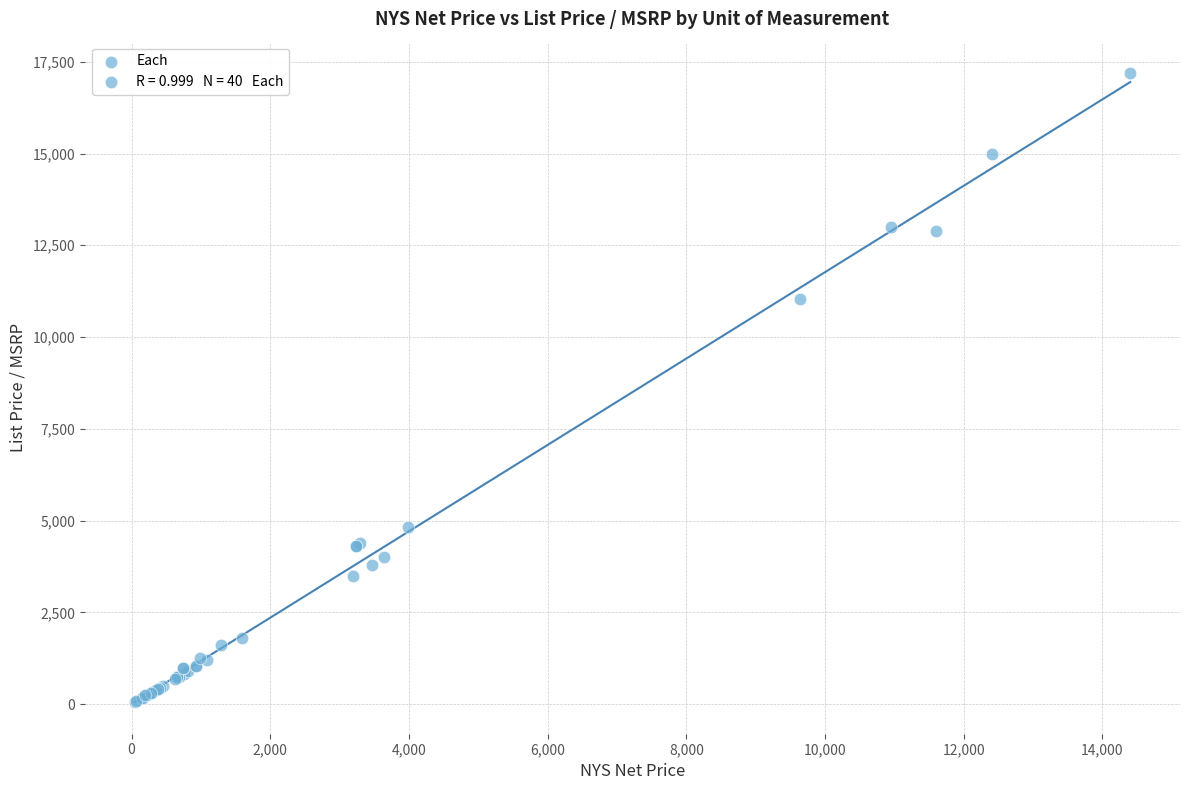

What Y value in the scatter plot is closest to 8620?

11035.4